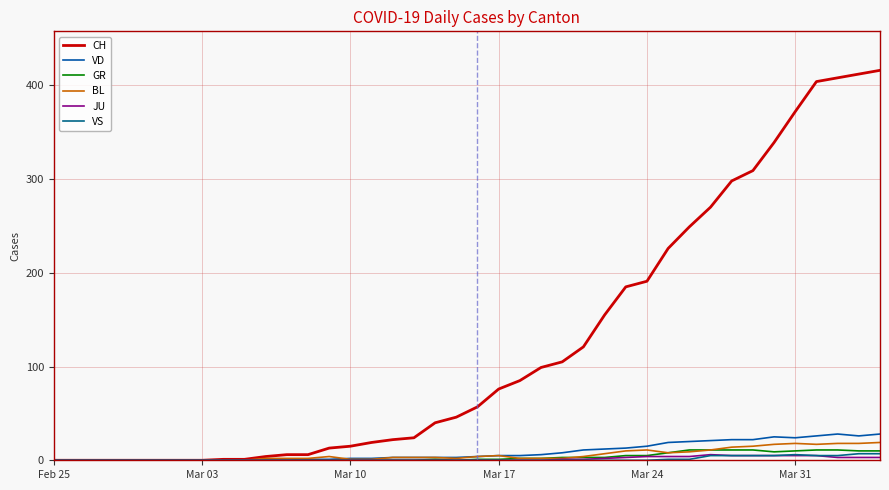

Does the chart display data point markers on the line(s)?

No